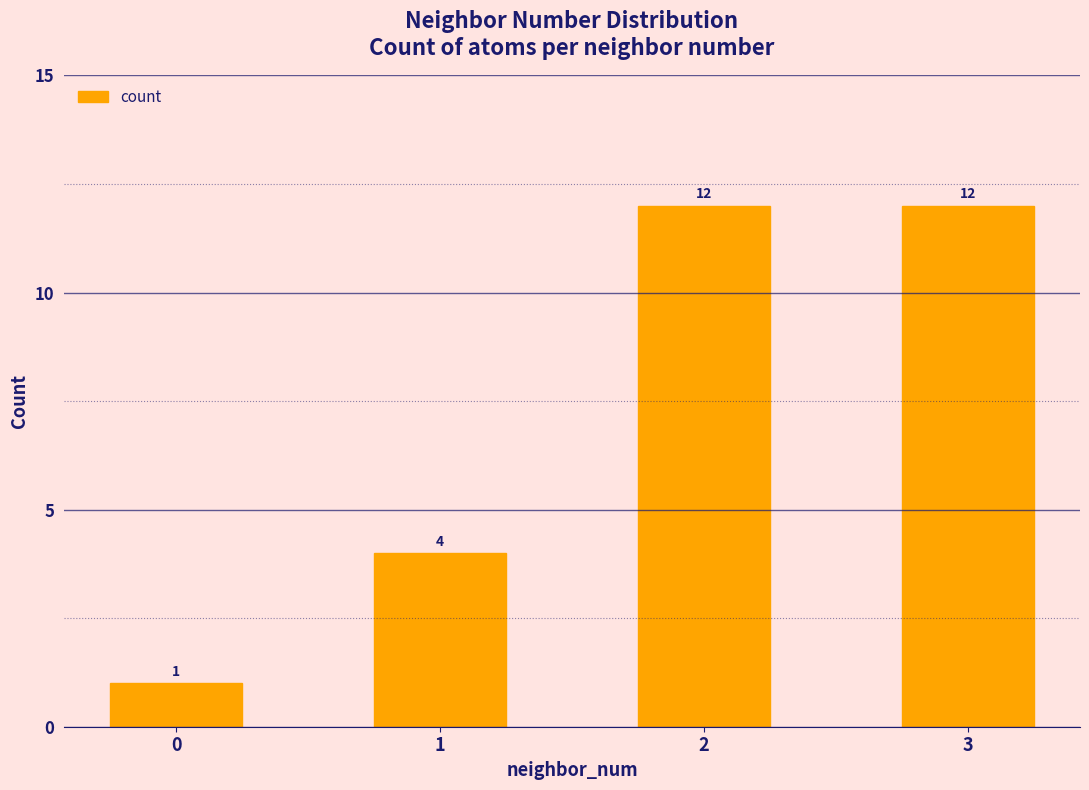

What is the value of the 2nd bar from the left?

4